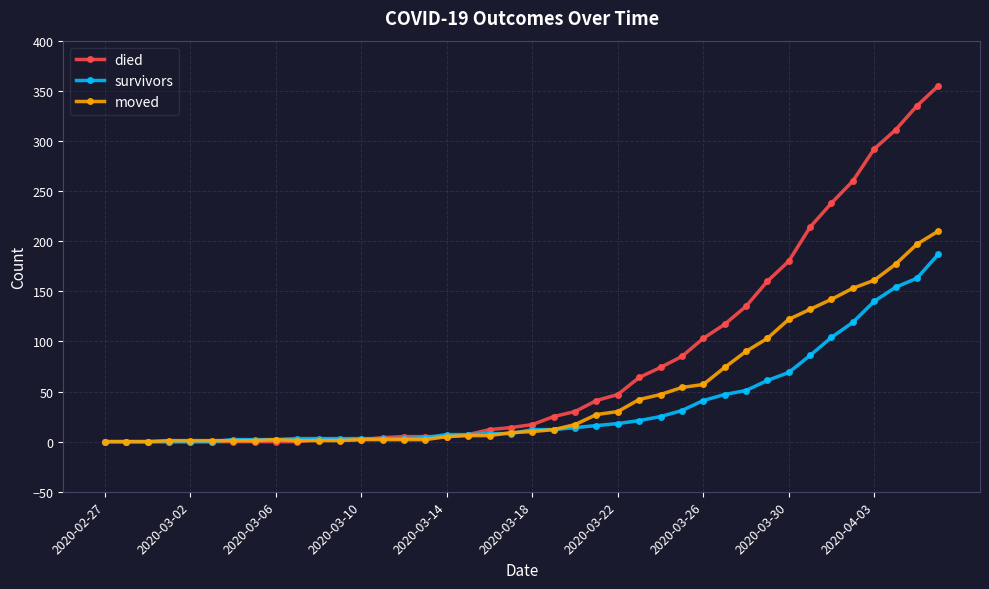

At how many categories does at least one series exceed 127?

10